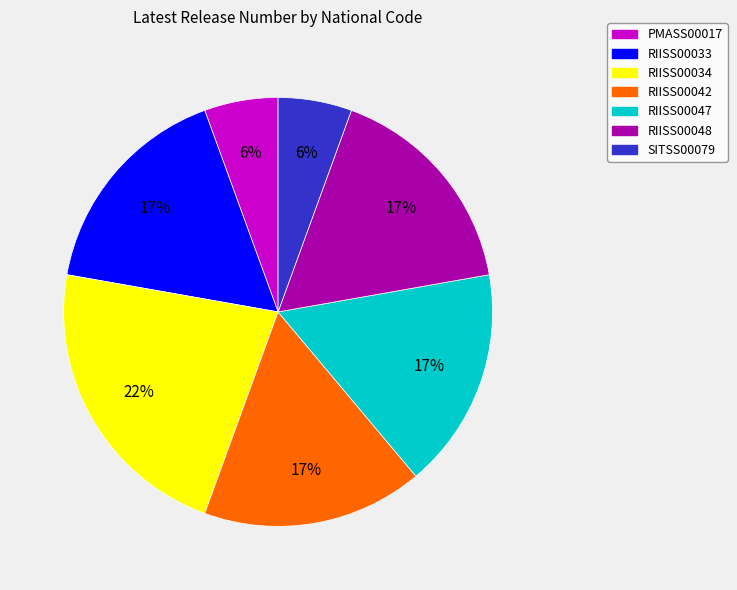

Does RIISS00042 account for over 50% of the chart?

No